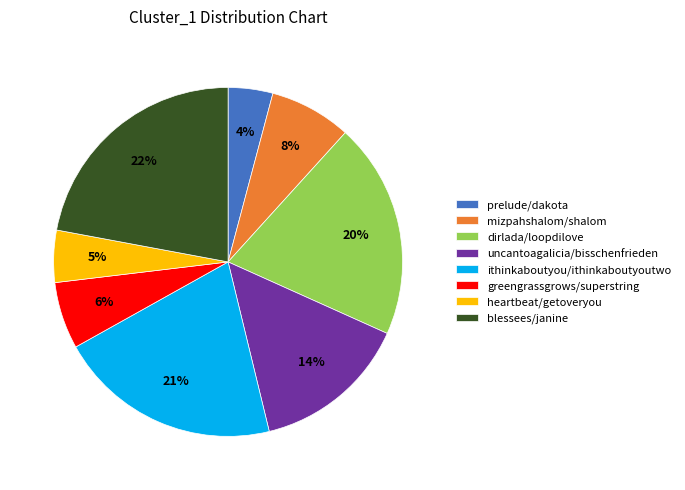

To the nearest percent, what is the difference between the largest and smallest slice percentages?

18%